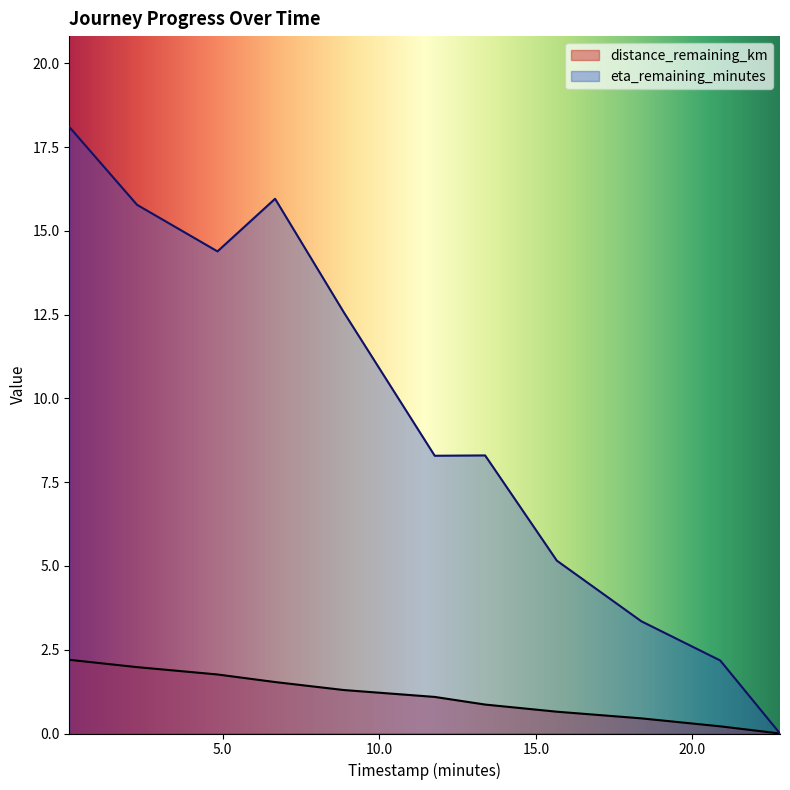

What is the value of the eta_remaining_minutes point at the 8th from the left?

5.2